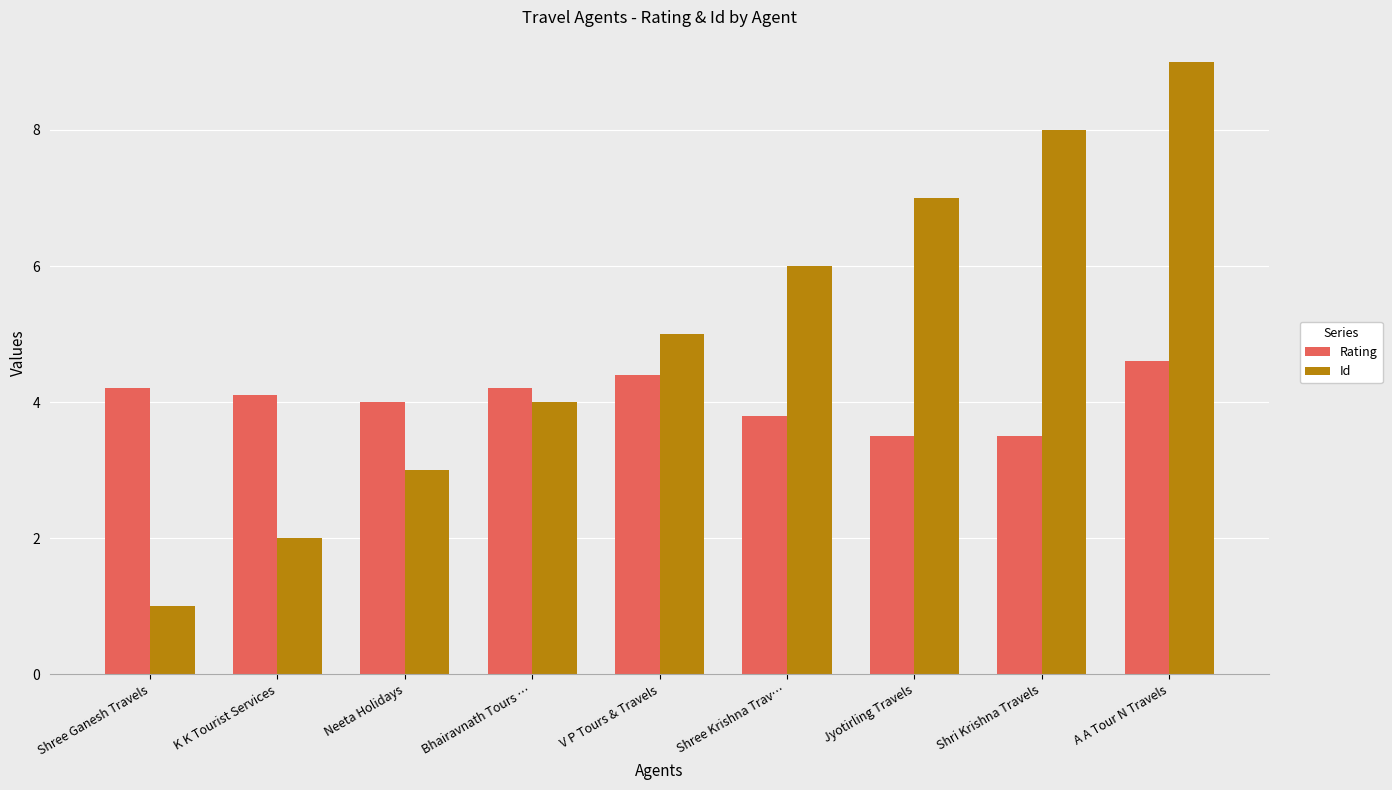

Reading left to right, list all the values displayed in this chart.

Rating: 4.2	4.1	4.0	4.2	4.4	3.8	3.5	3.5	4.6
Id: 1.0	2.0	3.0	4.0	5.0	6.0	7.0	8.0	9.0